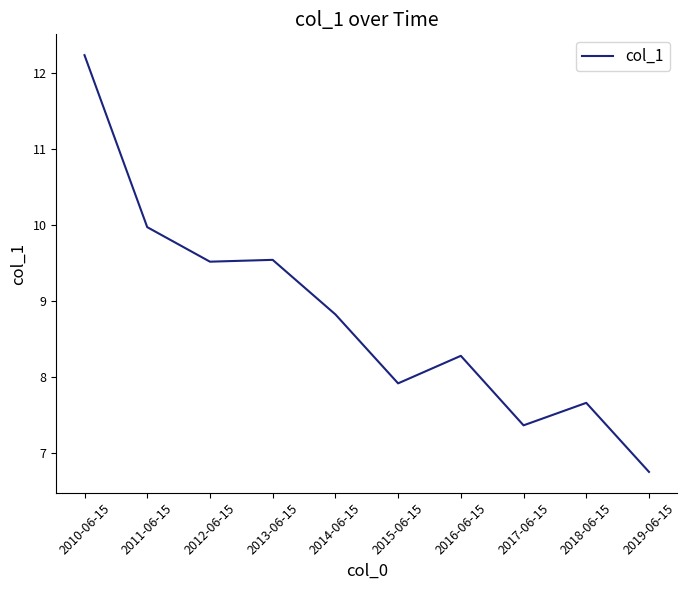

What is the sum of all values?

88.0